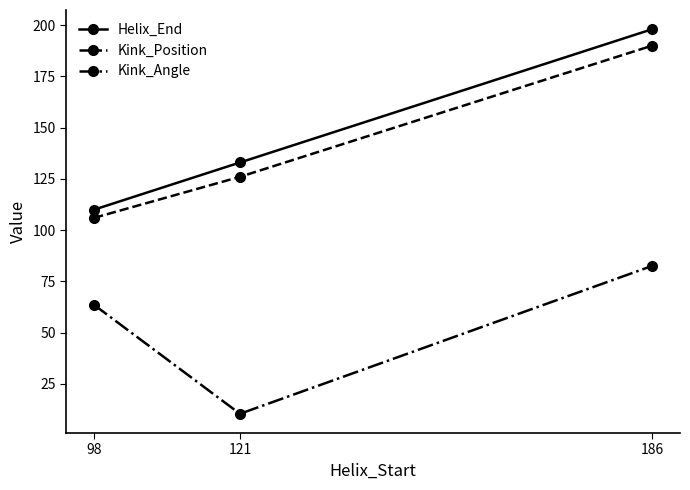

At 121, list the series in order from smallest to largest.

Kink_Angle, Kink_Position, Helix_End